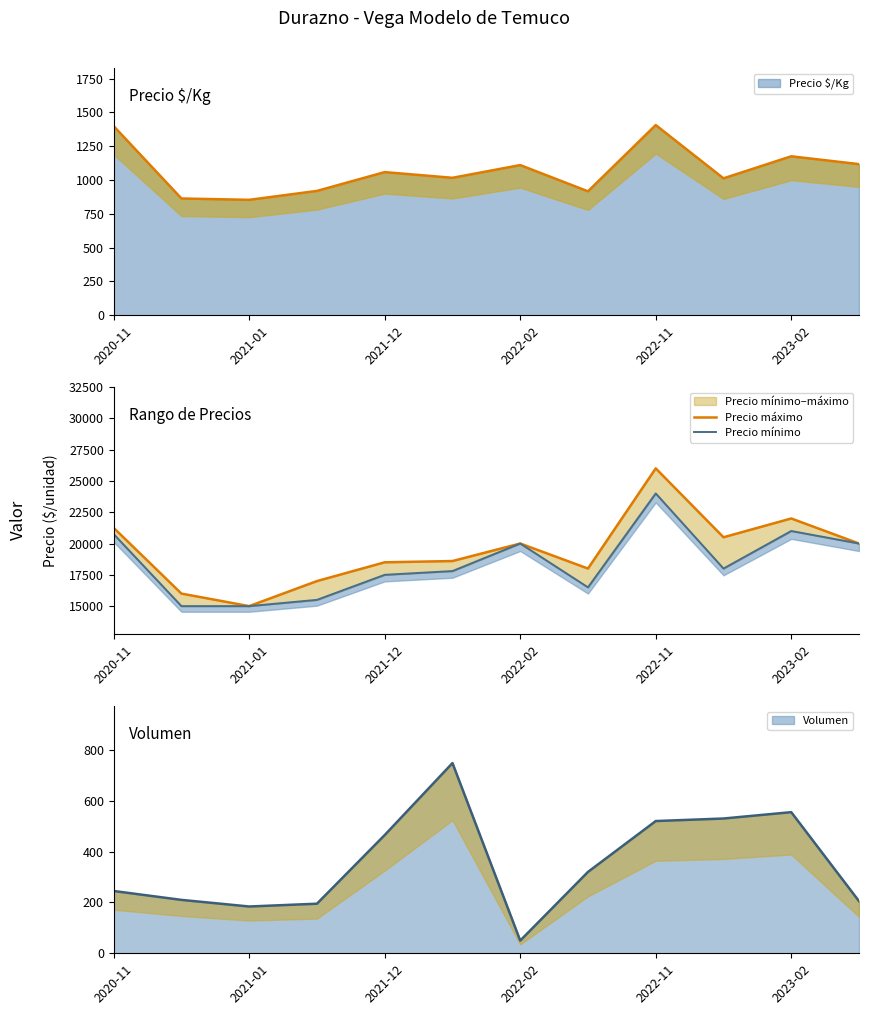

At which label does Precio máximo first exceed 20000?

2020-11